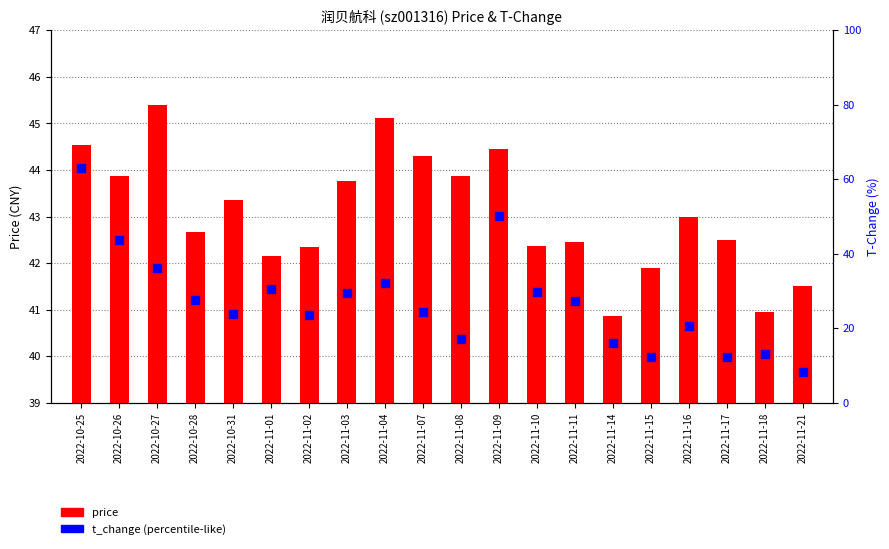

Which series contains the highest Y value?

t_change